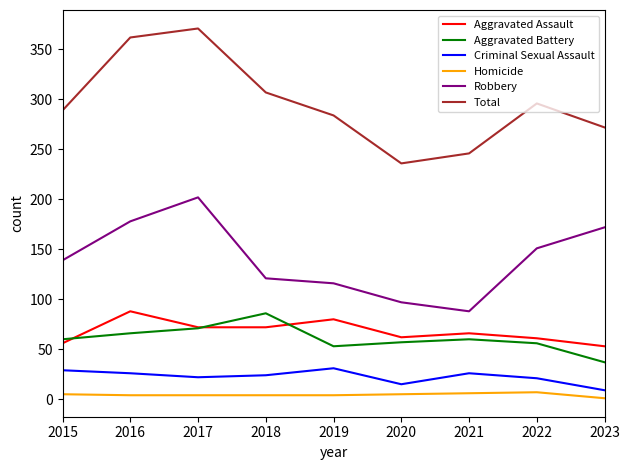

What is the lowest value of the Criminal Sexual Assault series?

9